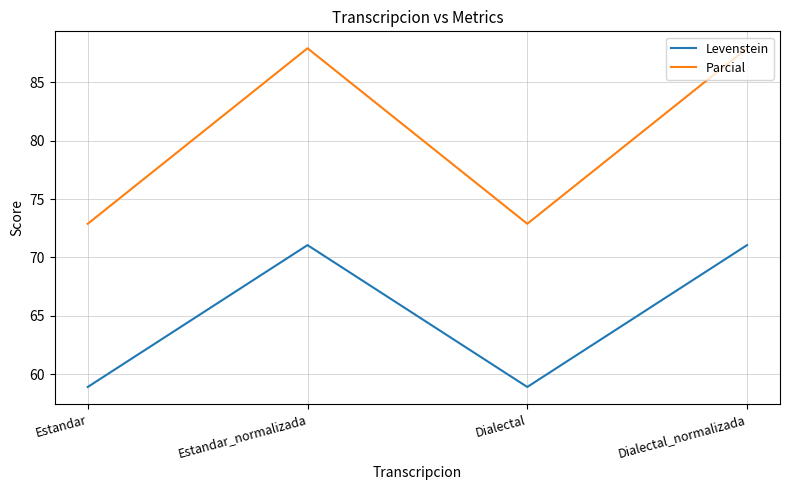

True or false: Parcial and Levenstein intersect in this chart.

False